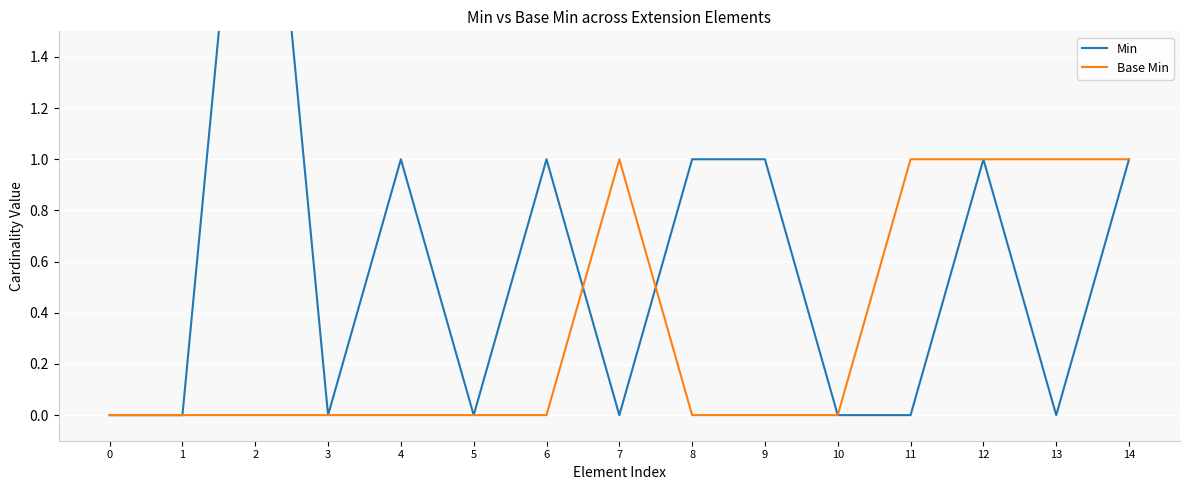

What is the value of the Base Min point at the 12th from the left?

1